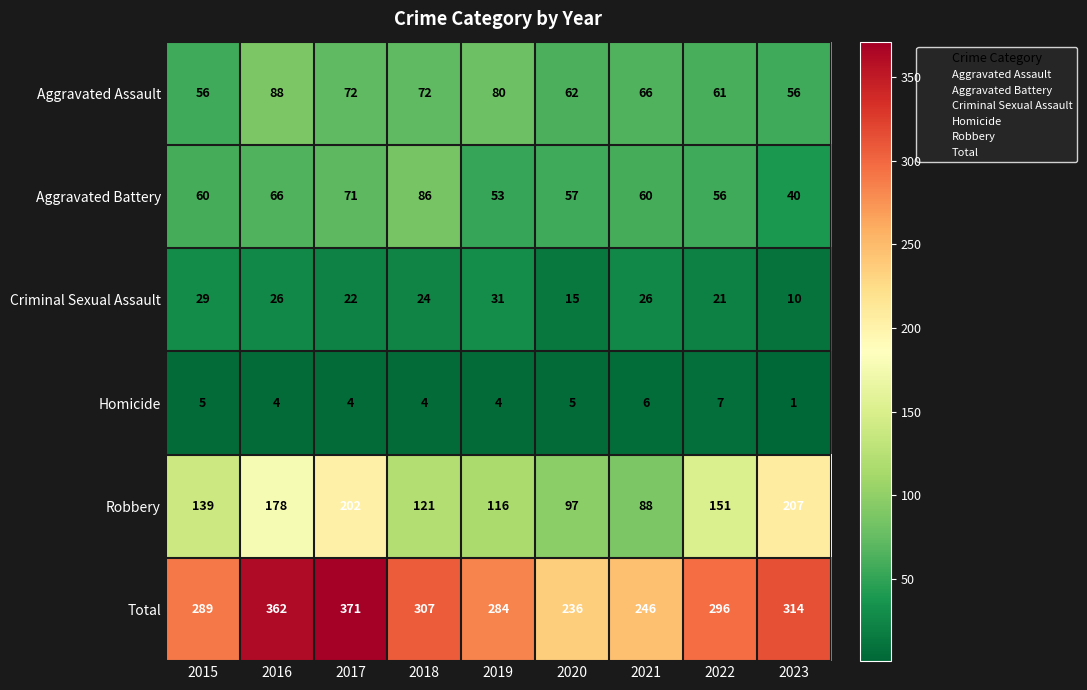

What is the lowest value of the Robbery series?

88